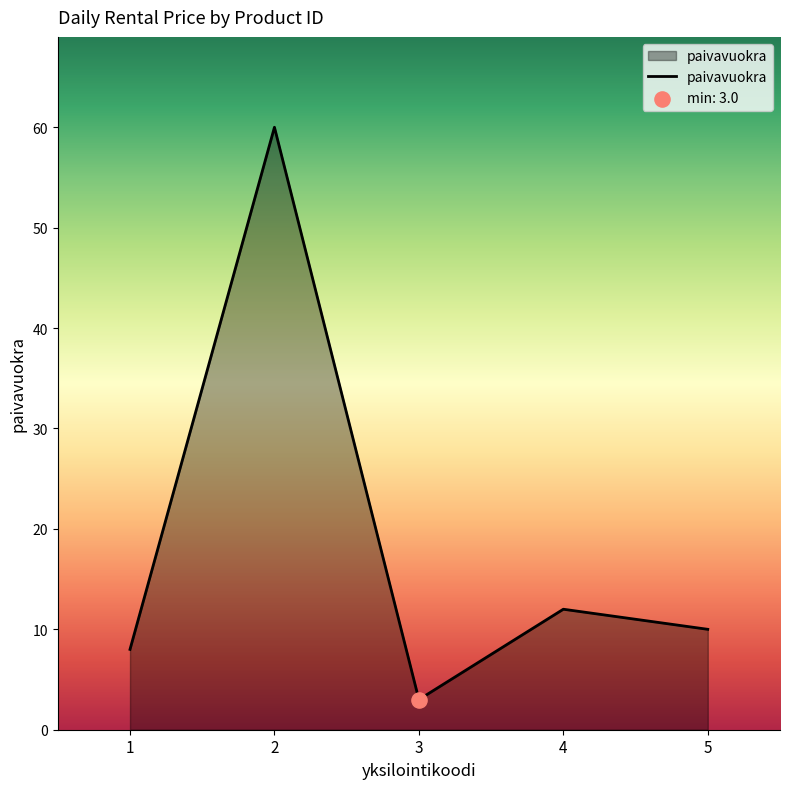

Which has a higher value, 3 or 4?

4